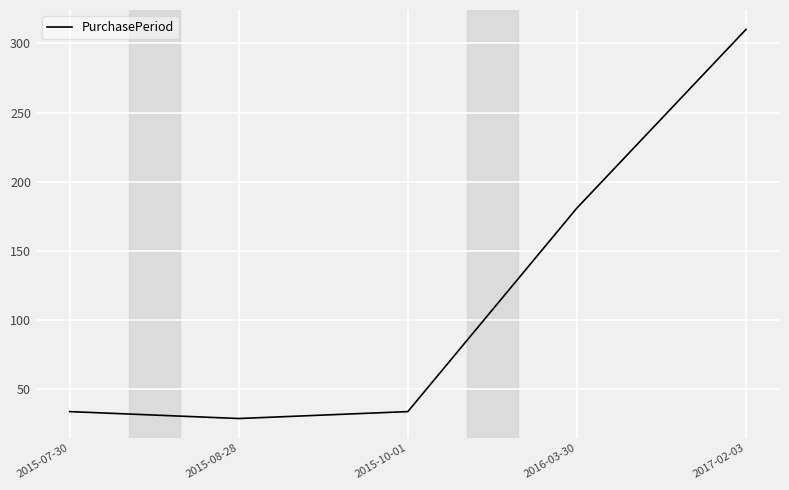

What is the approximate value at 2017-02-03, to the nearest 10?

310